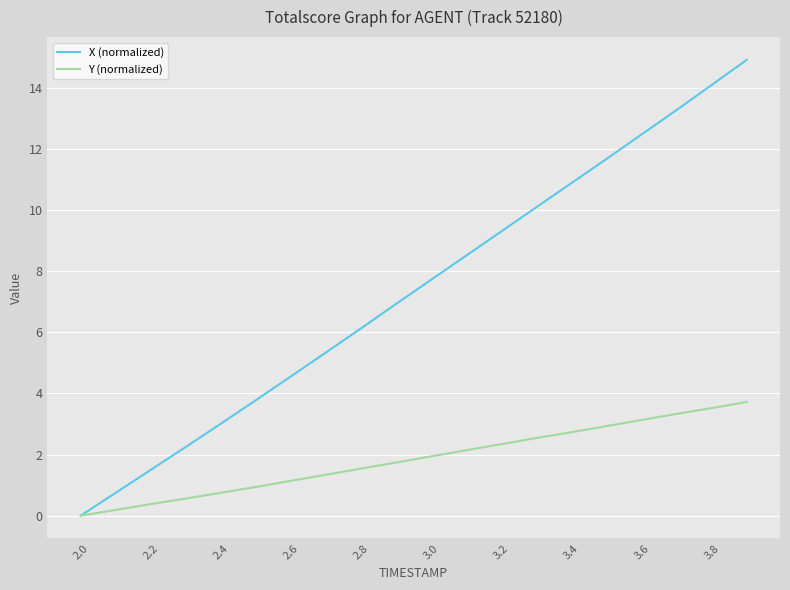

List the series in order of their overall mean, highest first.

X (normalized), Y (normalized)